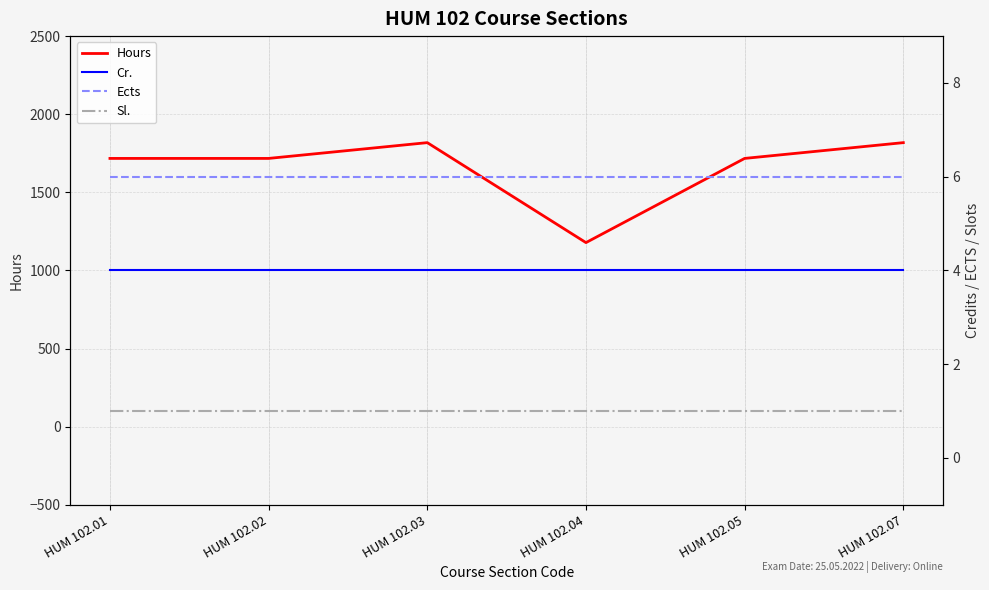

At HUM 102.07, list the series in order from smallest to largest.

Sl., Cr., Ects, Hours